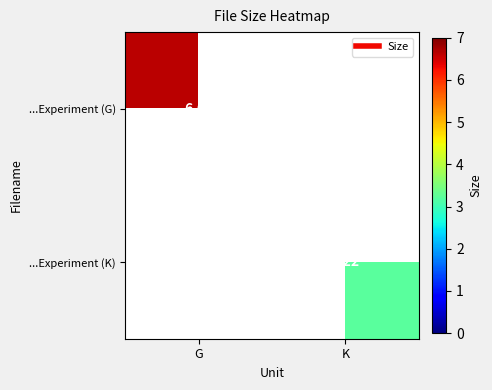

Which category has the highest value in the ...Experiment (K) series?

K